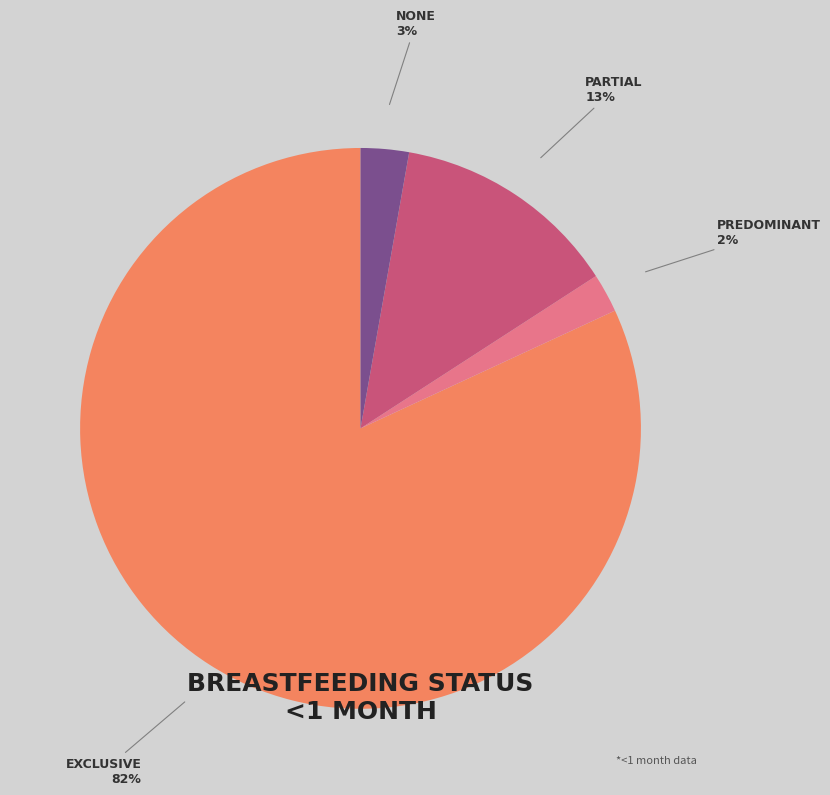

To the nearest percent, what is the difference between the largest and smallest slice percentages?

80%